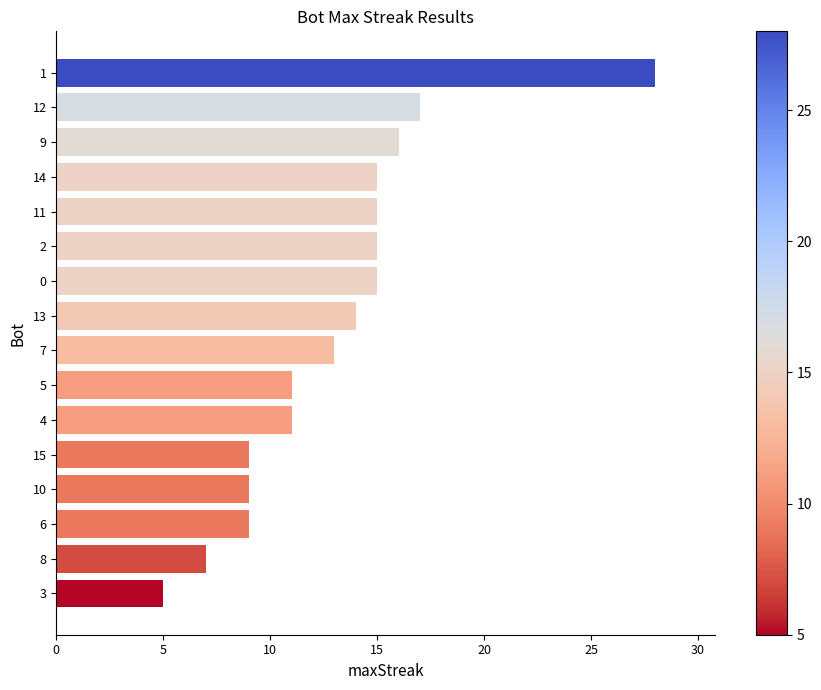

How many bars are there in total?

16